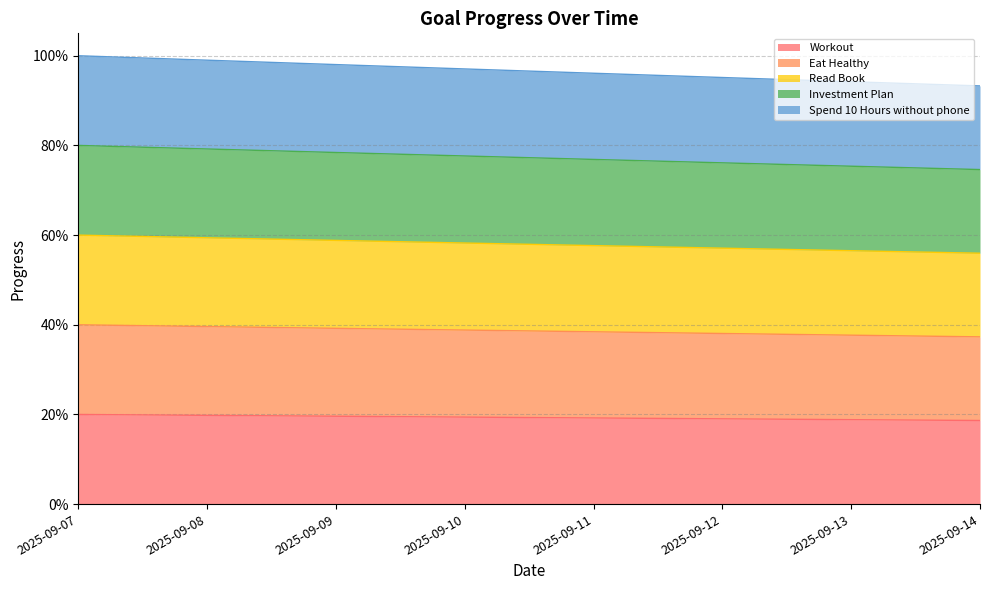

True or false: Read Book has a value of 1.0 at 2025-09-13.

False